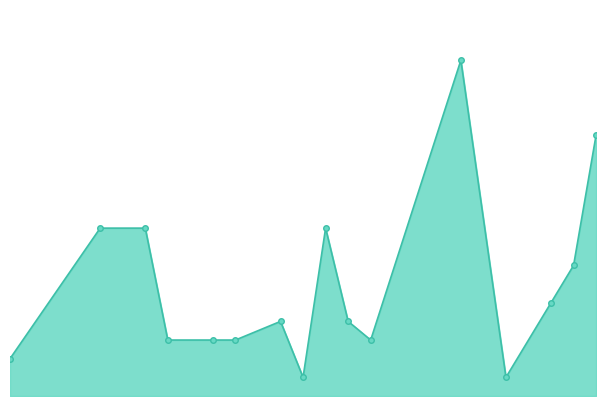

Does the chart have visible grid lines?

No